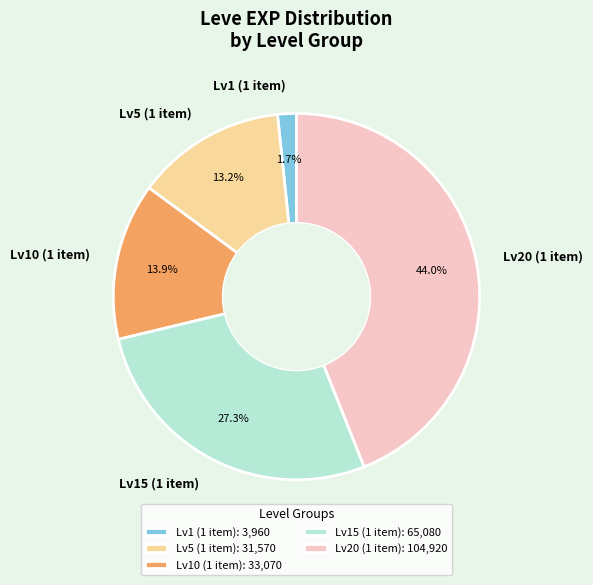

Is there any slice that represents more than half of the pie?

No